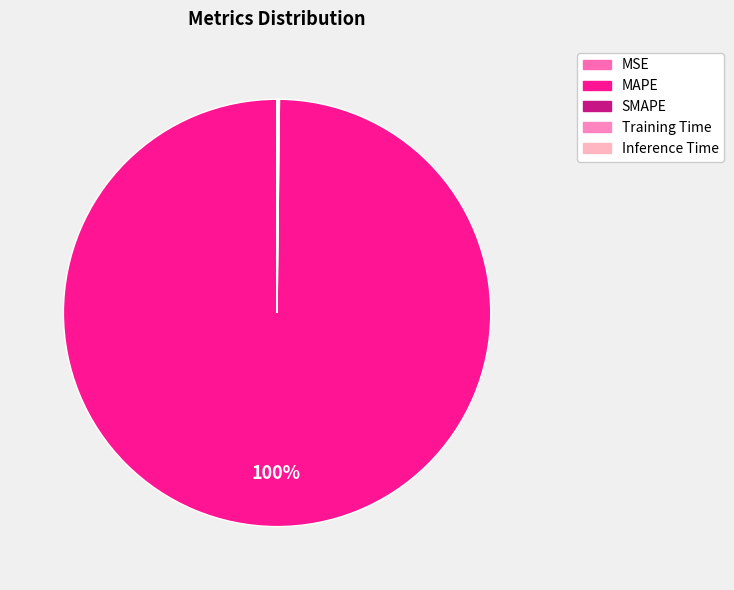

Which slice is the smallest?

MSE